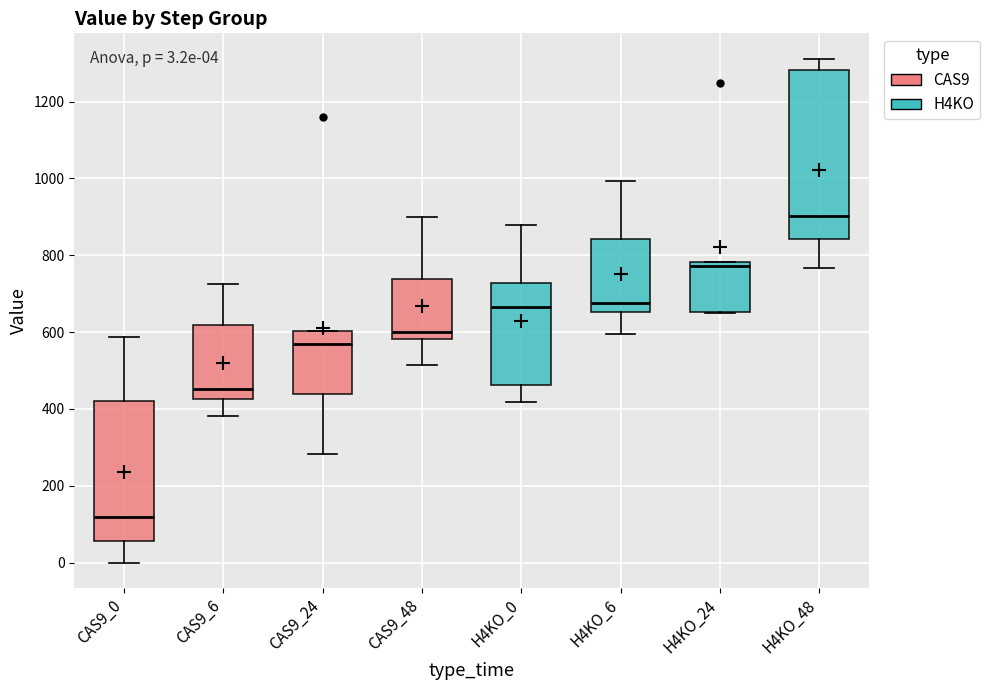

Which box is the tallest, from its lower edge to its upper edge?

H4KO_48